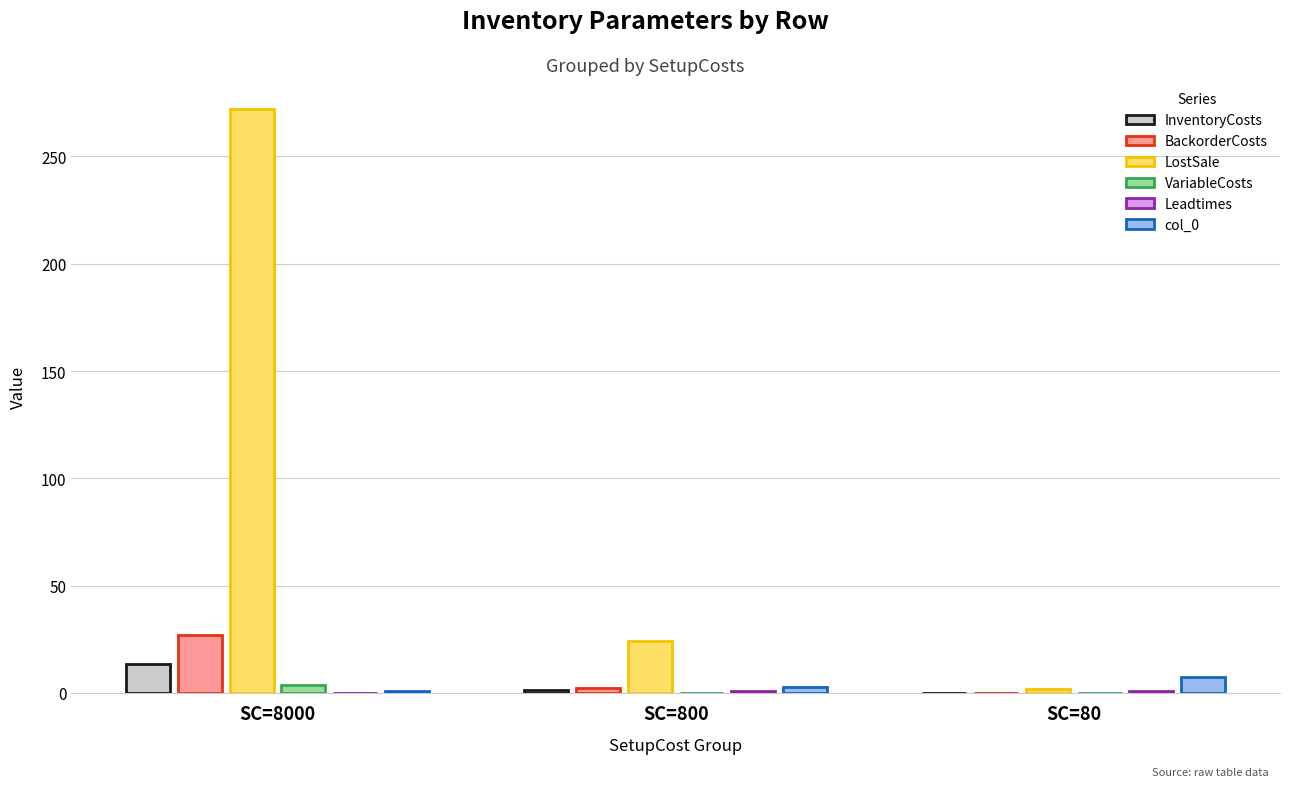

What is the maximum value for LostSale?

272.0